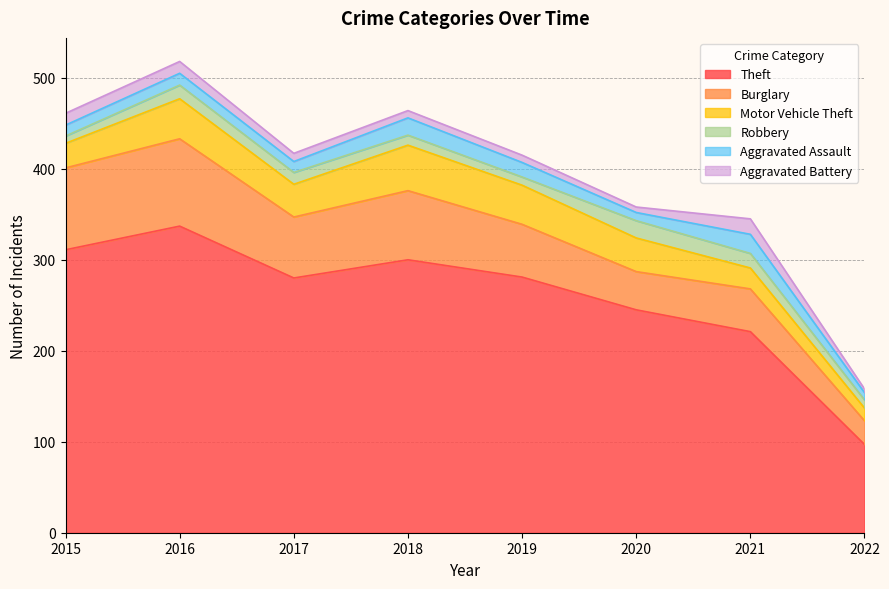

What is the highest value of the Robbery series?

19